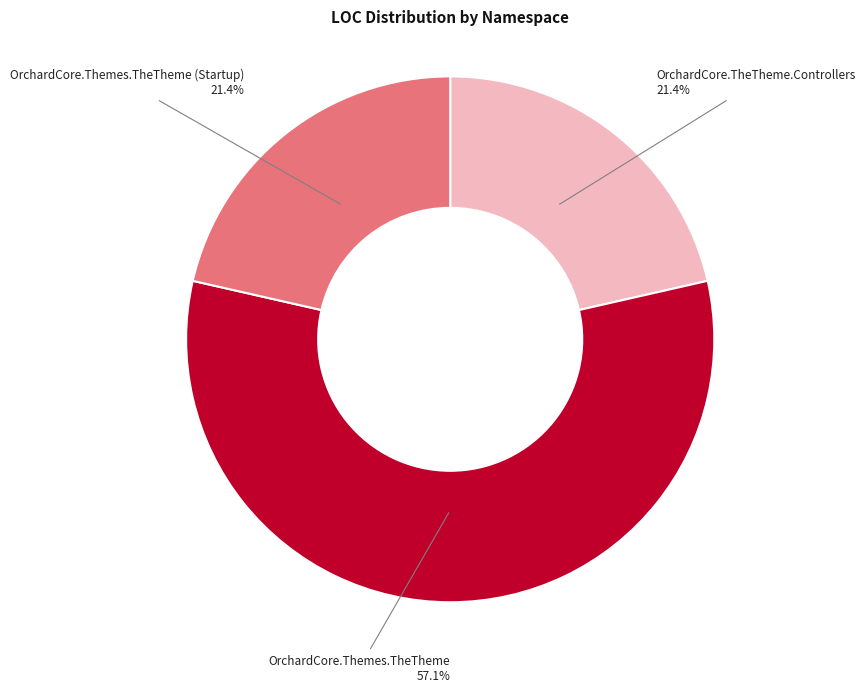

Is there a majority slice in this chart?

Yes